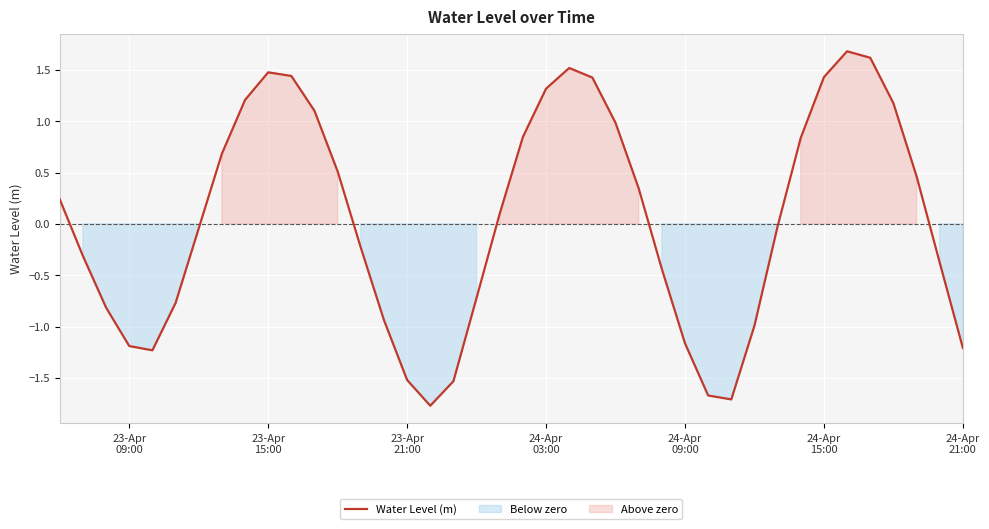

True or false: there are more than 1 points higher than both neighbors.

True